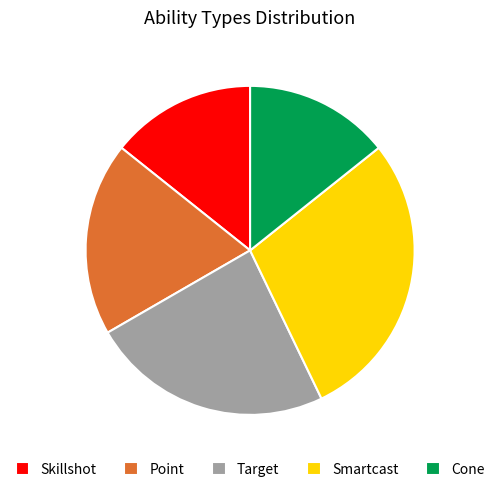

What is the ratio of the value at Smartcast to the value at Point?

1.5